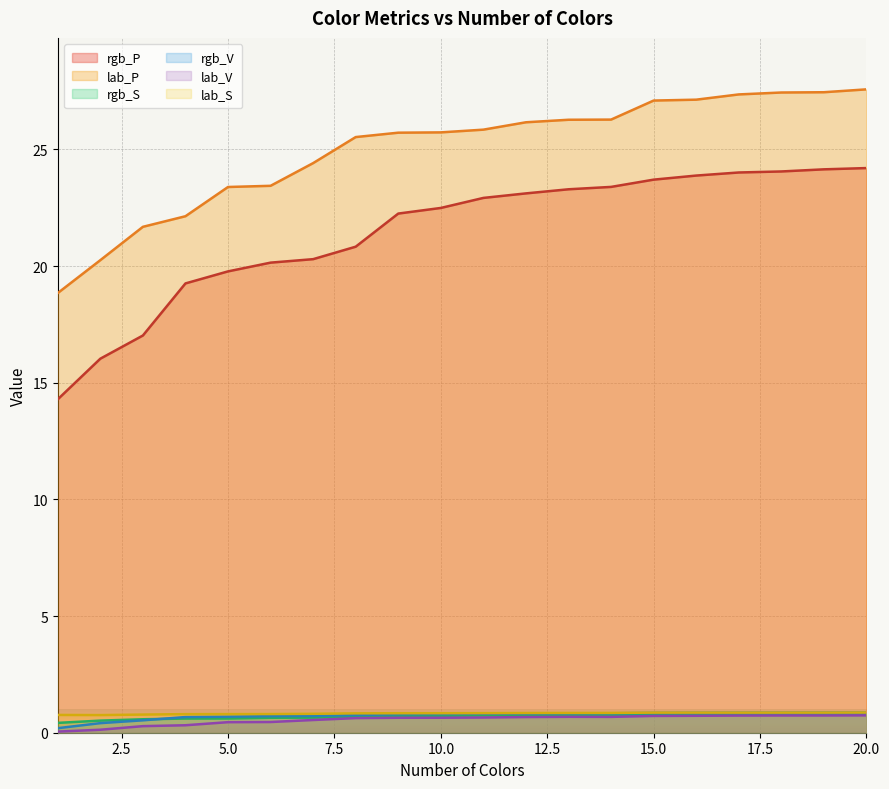

Reading left to right, list all the values displayed in this chart.

rgb_P: 1=14.3	2=16.0	3=17.0	4=19.3	5=19.8	6=20.1	7=20.3	8=20.8	9=22.3	10=22.5	11=22.9	12=23.1	13=23.3	14=23.4	15=23.7	16=23.9	17=24.0	18=24.1	19=24.1	20=24.2
lab_P: 1=18.8	2=20.3	3=21.7	4=22.1	5=23.4	6=23.4	7=24.4	8=25.5	9=25.7	10=25.7	11=25.8	12=26.2	13=26.3	14=26.3	15=27.1	16=27.1	17=27.4	18=27.4	19=27.5	20=27.6
rgb_S: 1=0.4	2=0.5	3=0.6	4=0.6	5=0.6	6=0.6	7=0.6	8=0.7	9=0.7	10=0.7	11=0.7	12=0.8	13=0.8	14=0.8	15=0.8	16=0.8	17=0.8	18=0.8	19=0.8	20=0.8
rgb_V: 1=0.2	2=0.4	3=0.5	4=0.7	5=0.7	6=0.7	7=0.7	8=0.8	9=0.8	10=0.8	11=0.8	12=0.8	13=0.8	14=0.8	15=0.8	16=0.9	17=0.9	18=0.9	19=0.9	20=0.9
lab_V: 1=0.0	2=0.1	3=0.3	4=0.3	5=0.5	6=0.5	7=0.5	8=0.6	9=0.6	10=0.6	11=0.7	12=0.7	13=0.7	14=0.7	15=0.7	16=0.7	17=0.7	18=0.7	19=0.7	20=0.7
lab_S: 1=0.8	2=0.8	3=0.8	4=0.8	5=0.8	6=0.8	7=0.8	8=0.8	9=0.8	10=0.8	11=0.8	12=0.8	13=0.8	14=0.8	15=0.9	16=0.9	17=0.9	18=0.9	19=0.9	20=0.9